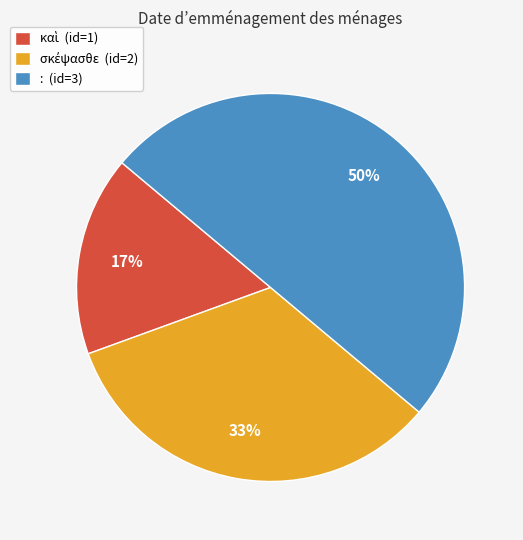

True or false: : (id=3) accounts for 36% of the total.

False